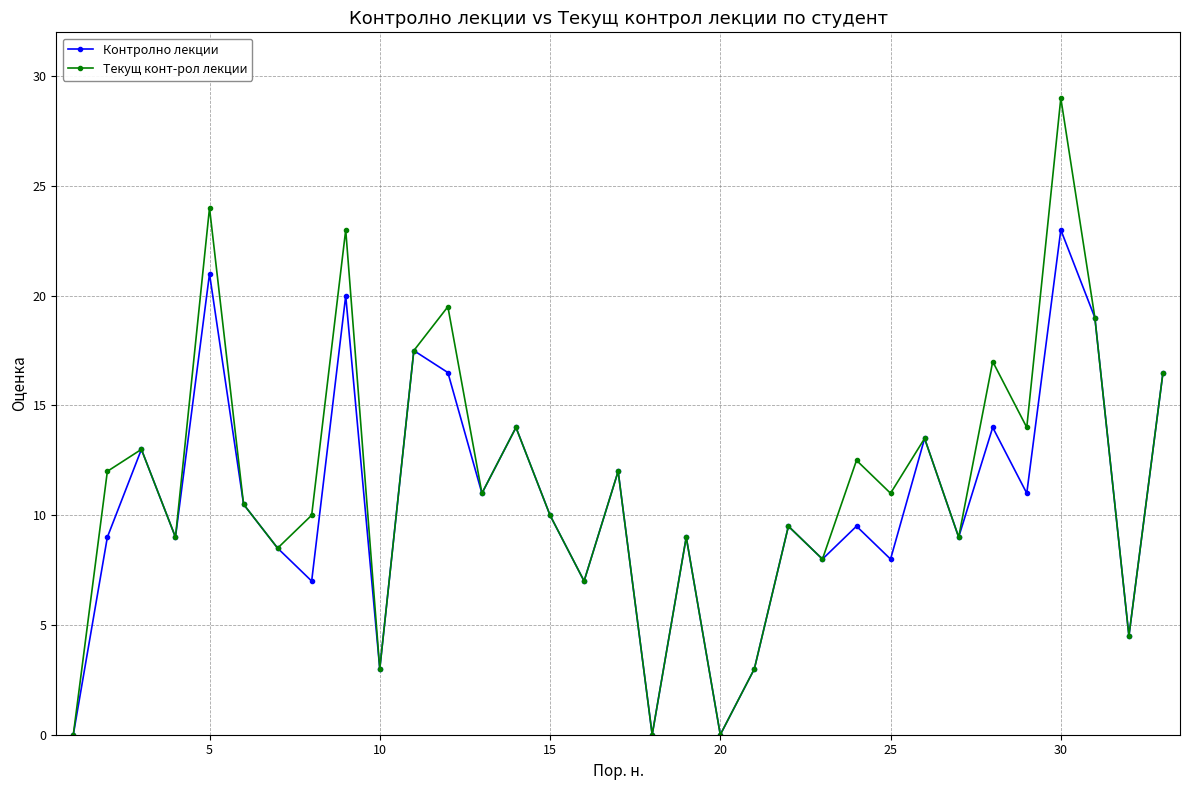

How many interior local peaks does the Контролно лекции series have?

12